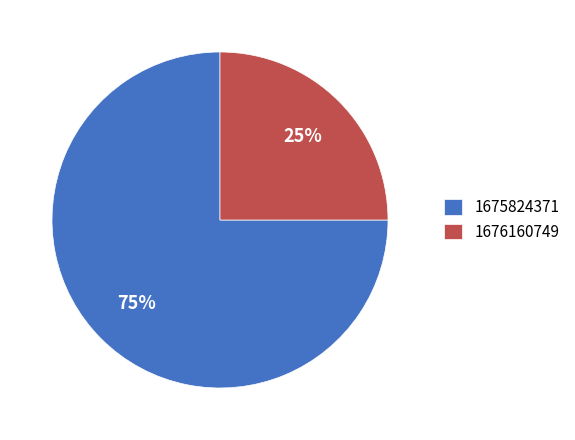

Which category has the biggest portion of the pie?

1675824371